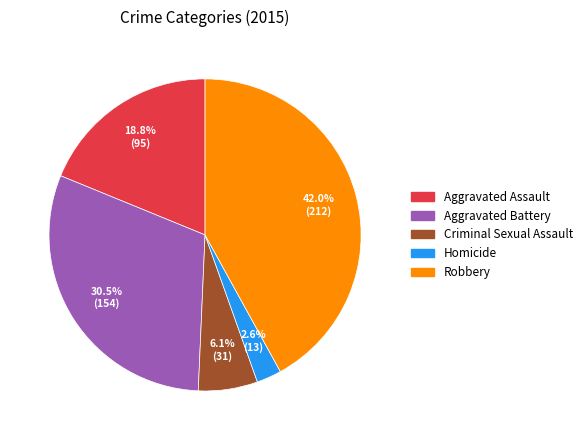

How many slices are in this pie chart?

5